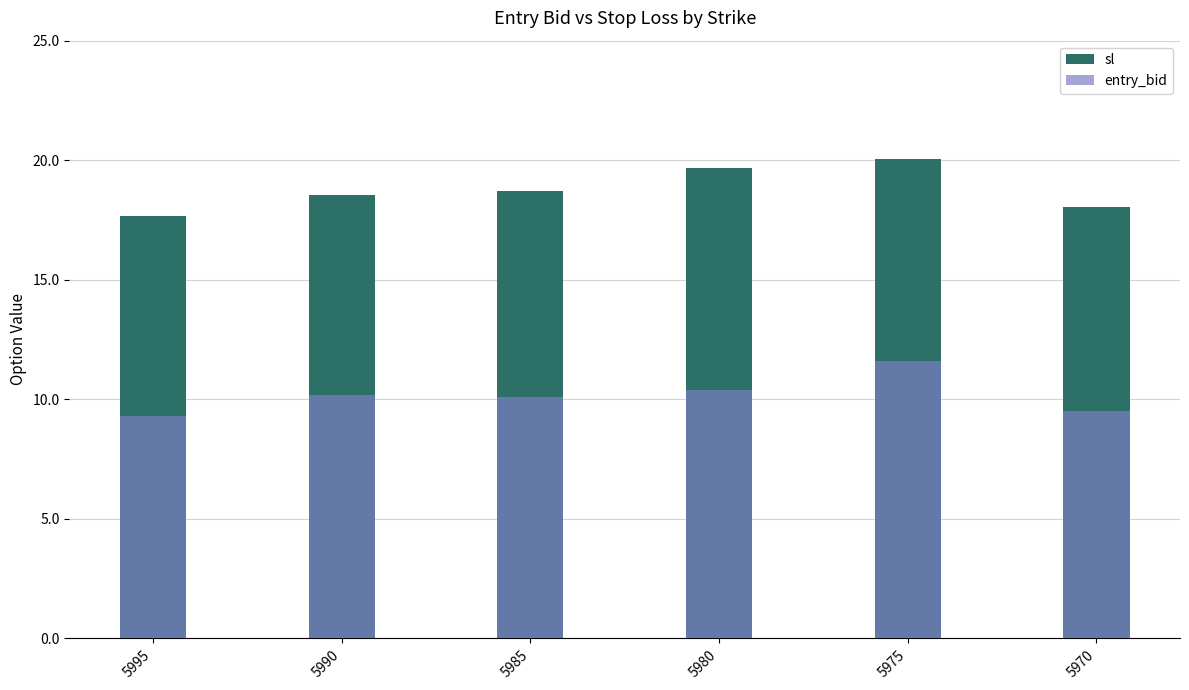

Which has a higher value, 5985 or 5995?

5985